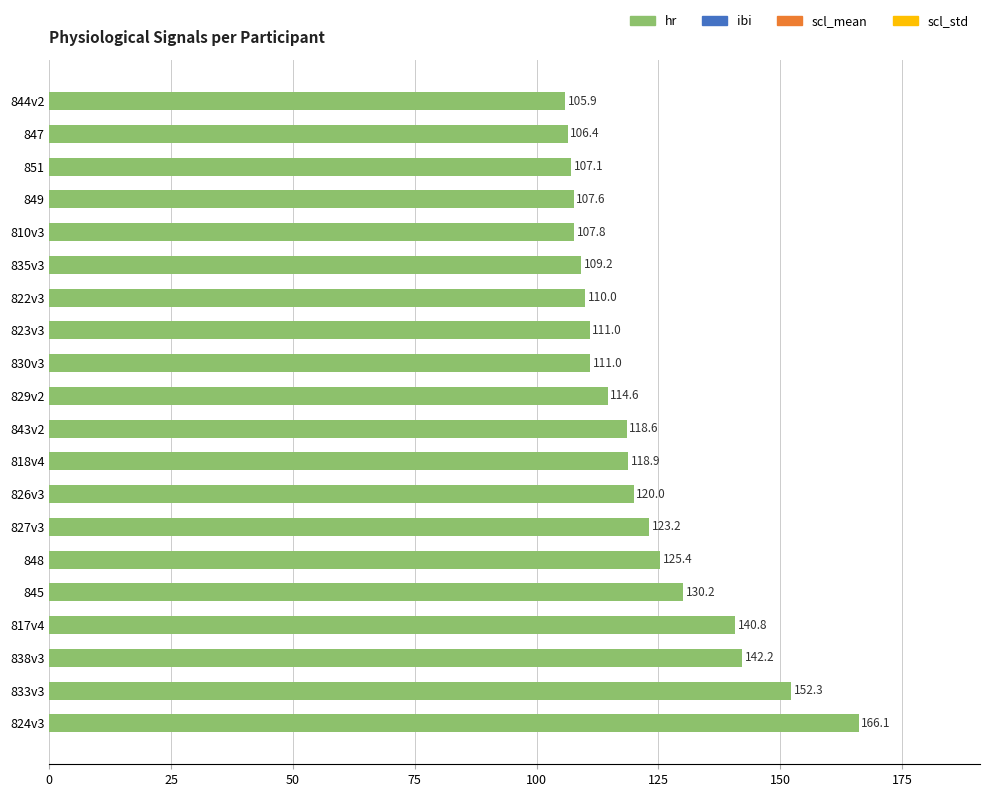

Reading top to bottom, list all the values displayed in this chart.

844v2=105.9	847=106.4	851=107.1	849=107.6	810v3=107.8	835v3=109.2	822v3=110.0	823v3=111.0	830v3=111.0	829v2=114.6	843v2=118.6	818v4=118.9	826v3=120.0	827v3=123.2	848=125.4	845=130.2	817v4=140.8	838v3=142.2	833v3=152.3	824v3=166.1